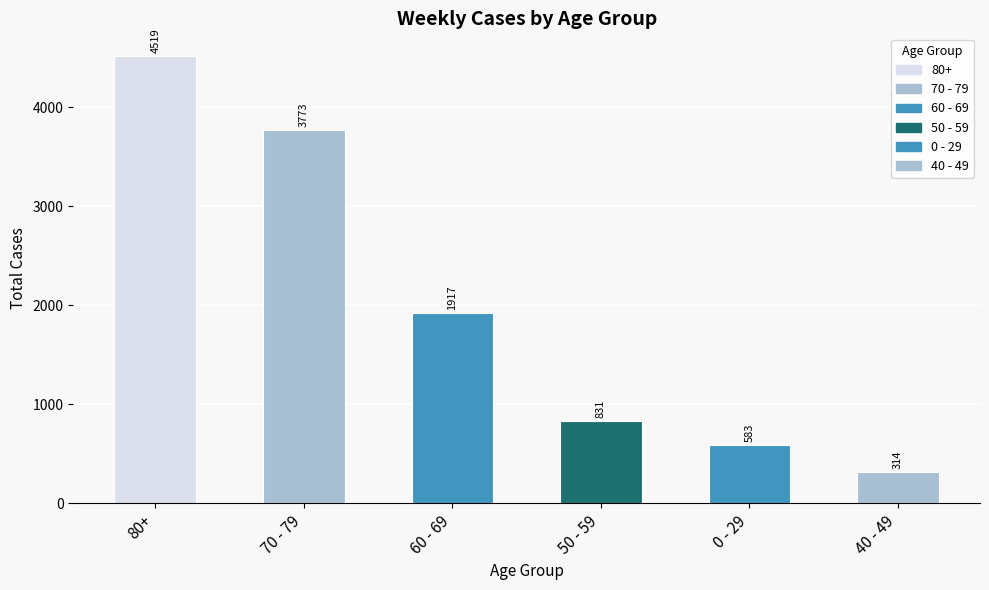

Where is the data nearest to the value 2416?

60 - 69